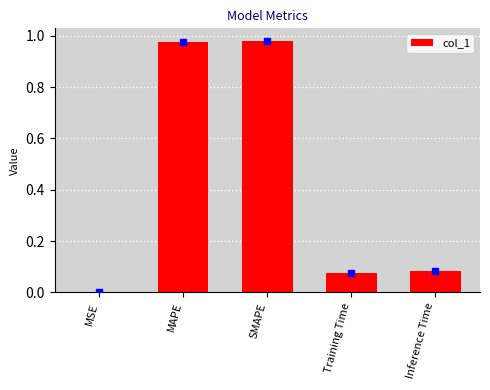

At which label is the value closest to 0?

MSE